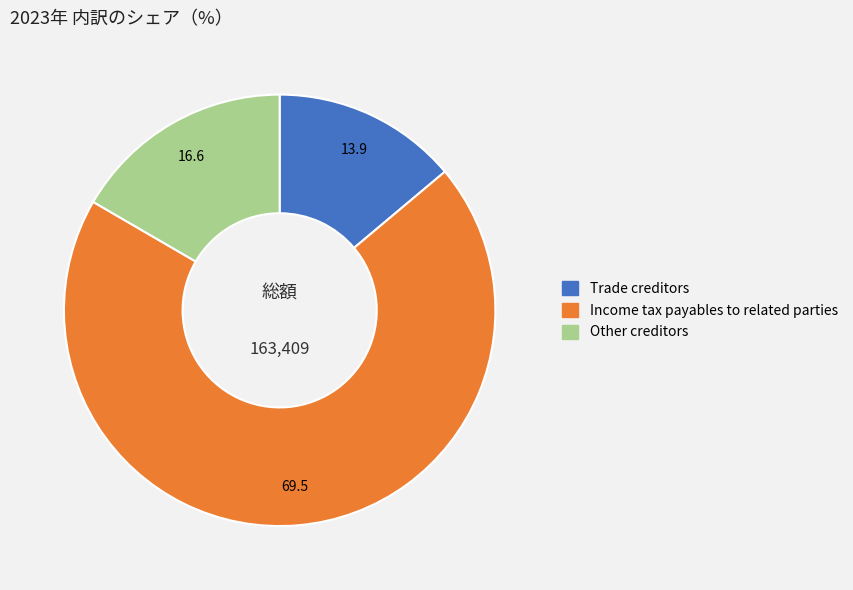

Which slice represents more than half of the pie?

Income tax payables to related parties